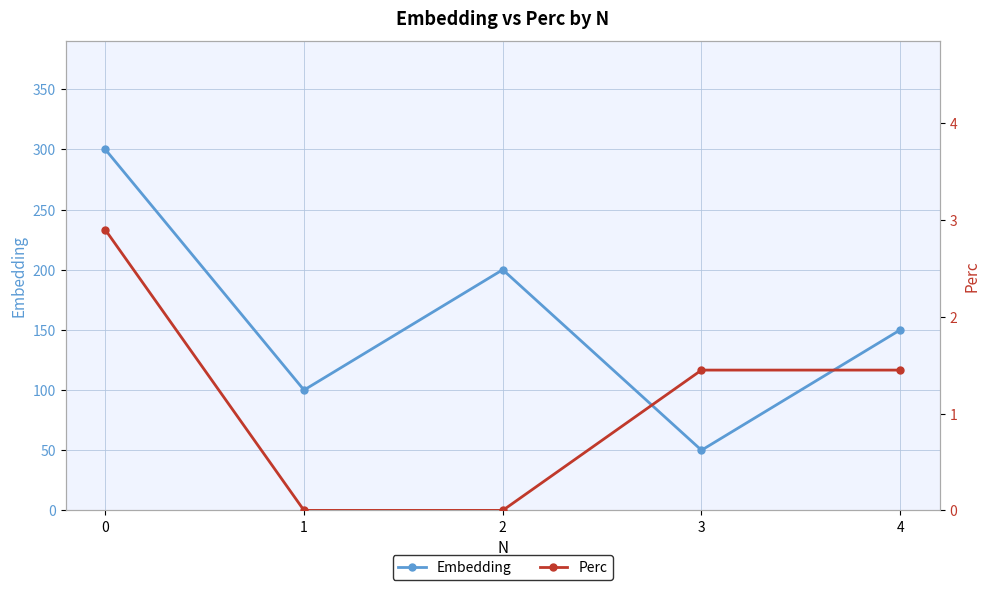

Reading right to left, transcribe all the data shown in this chart.

Embedding: 4=150.0	3=50.0	2=200.0	1=100.0	0=300.0
Perc: 4=1.4	3=1.4	2=0.0	1=0.0	0=2.9